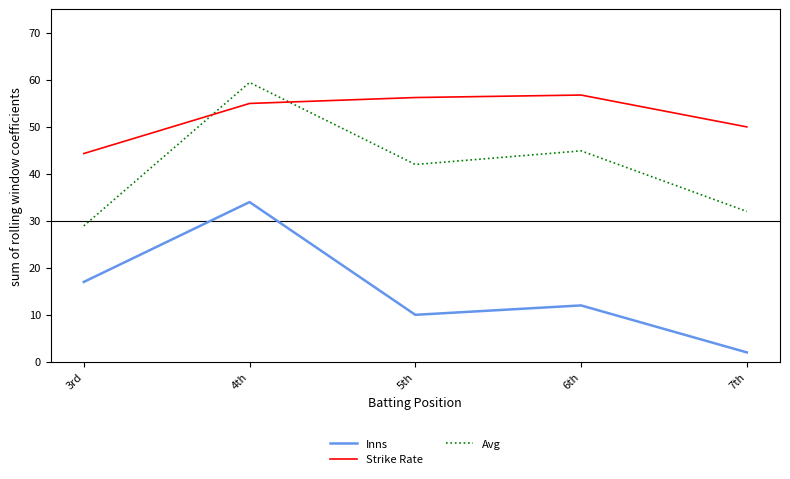

At which category is the sum across all series the highest?

4th